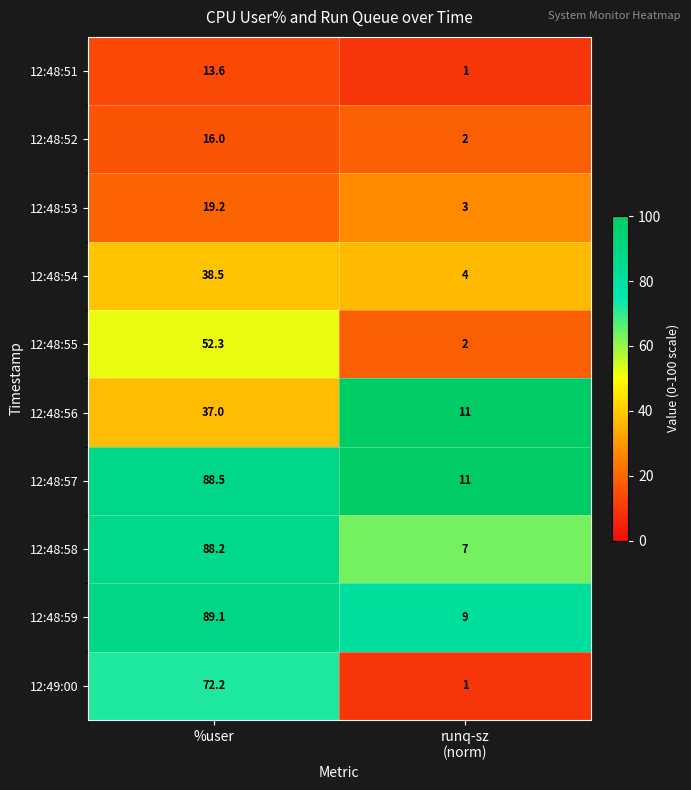

What is the smallest value displayed?

1.0